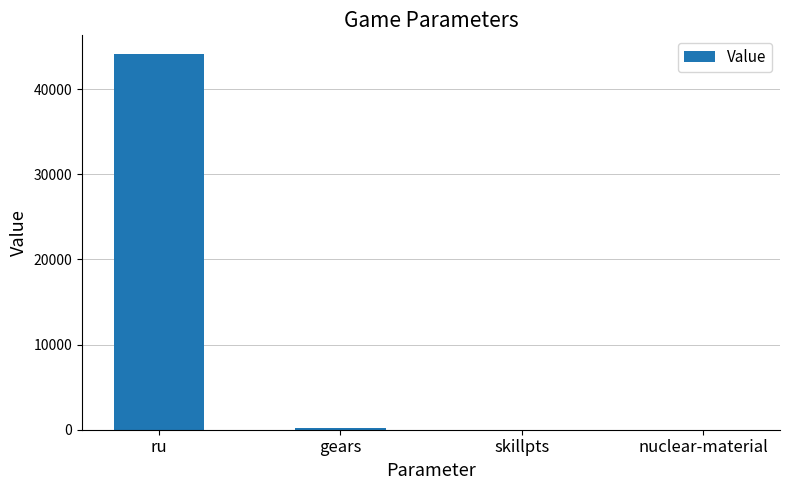

What is the change in value from ru to nuclear-material?

-44107